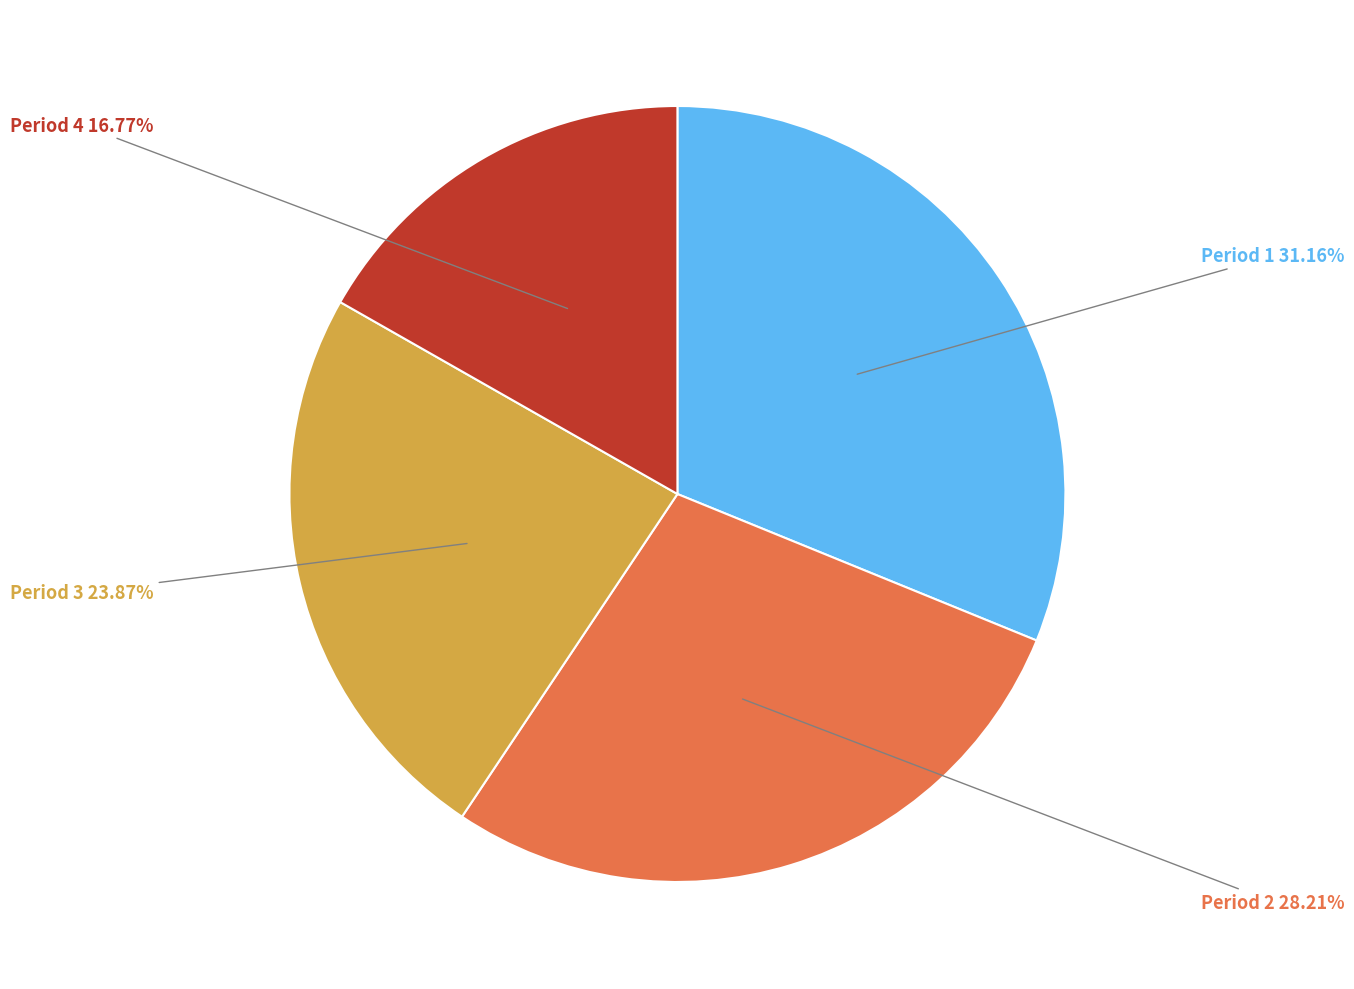

Is there any slice that represents more than half of the pie?

No